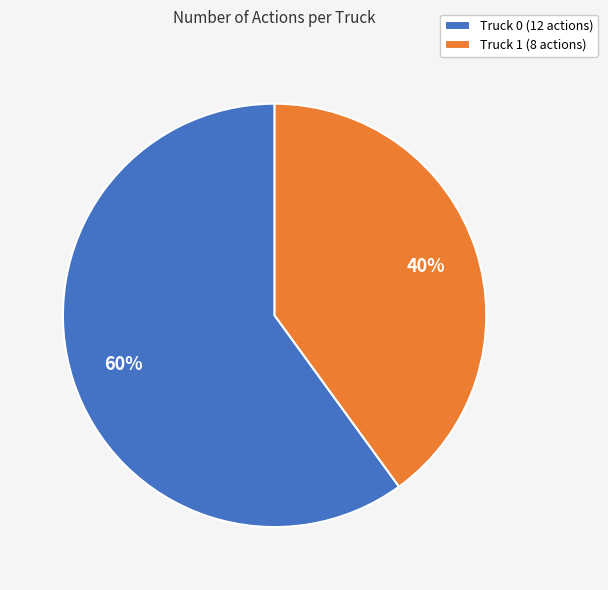

How many segments does this pie chart have?

2